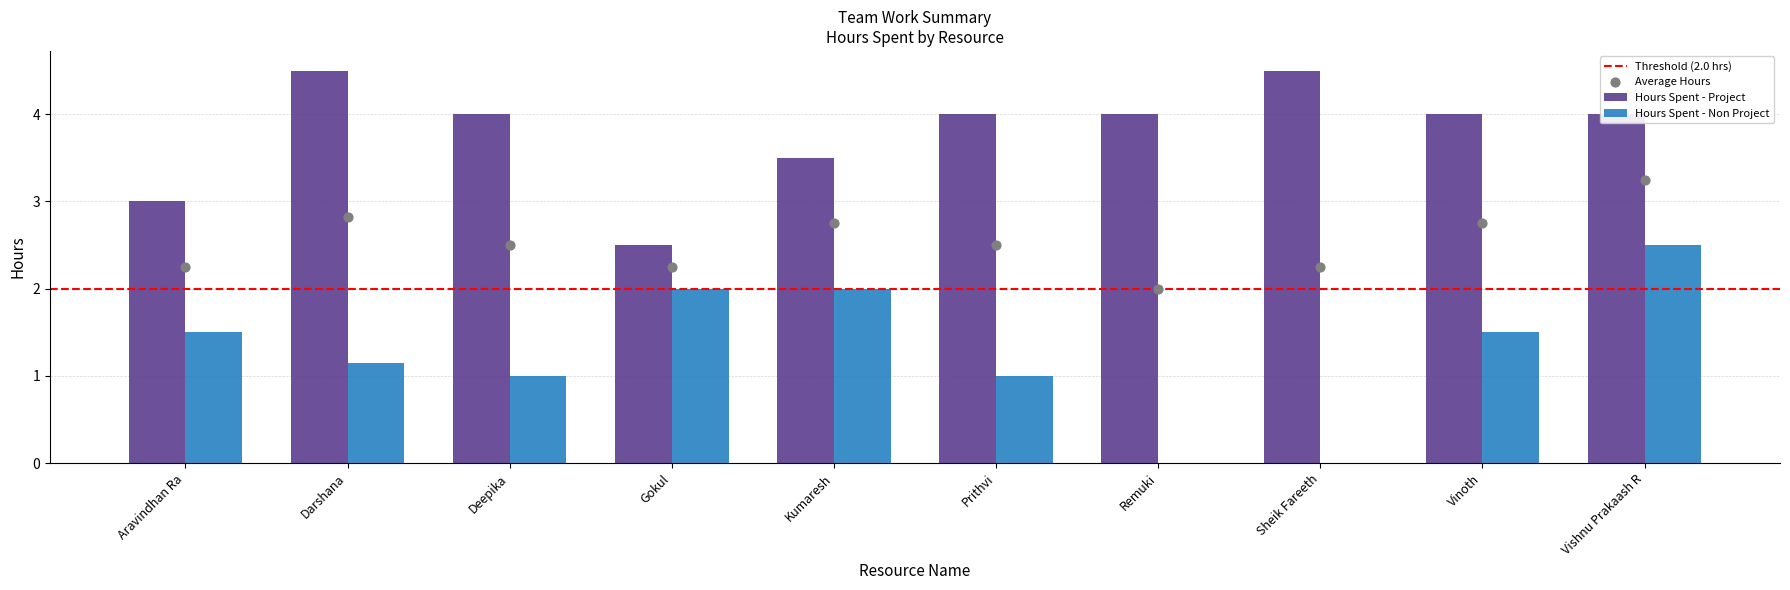

Which series reaches the minimum Y coordinate?

Hours Spent - Non Project